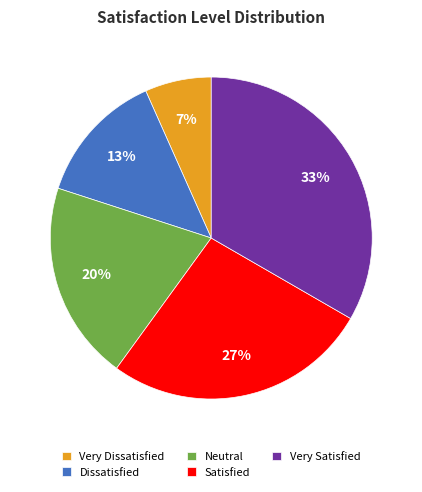

To the nearest percent, what percentage of the pie is Satisfied?

27%